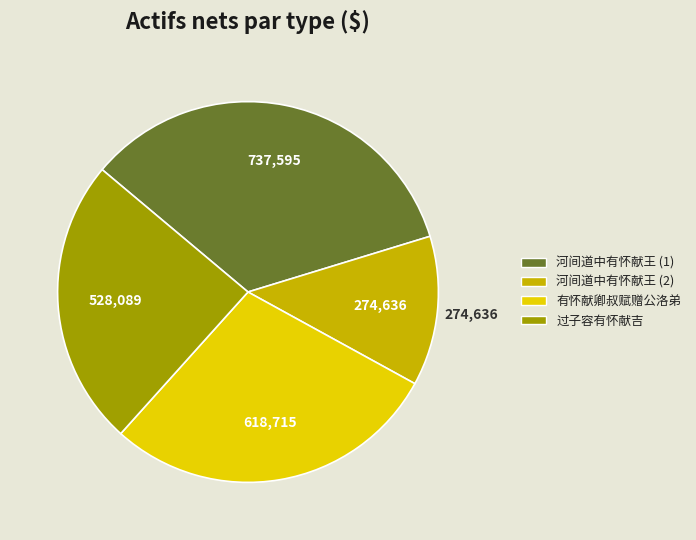

Does any single category account for the majority?

No